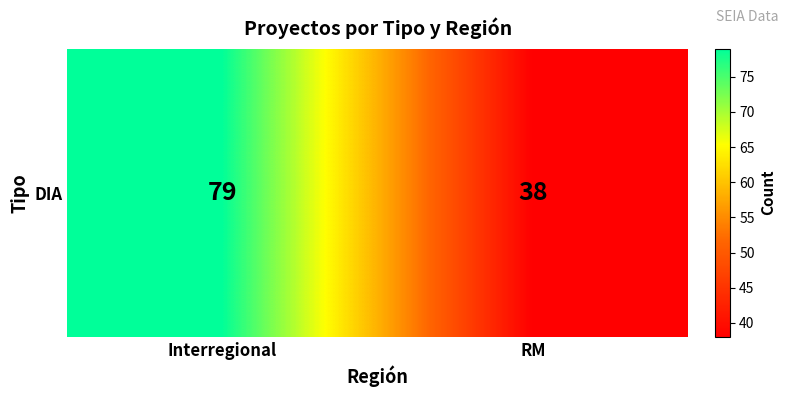

Reading left to right, what are all the values shown in this chart?

79	38